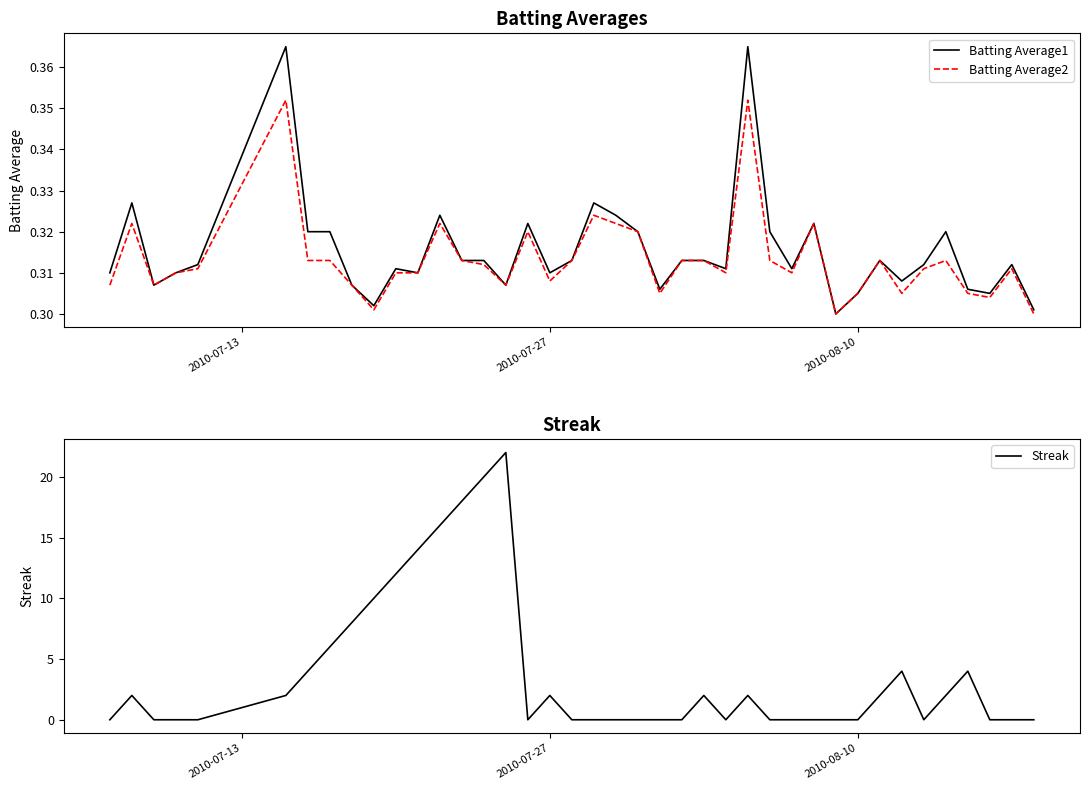

How many series are shown in this chart?

3